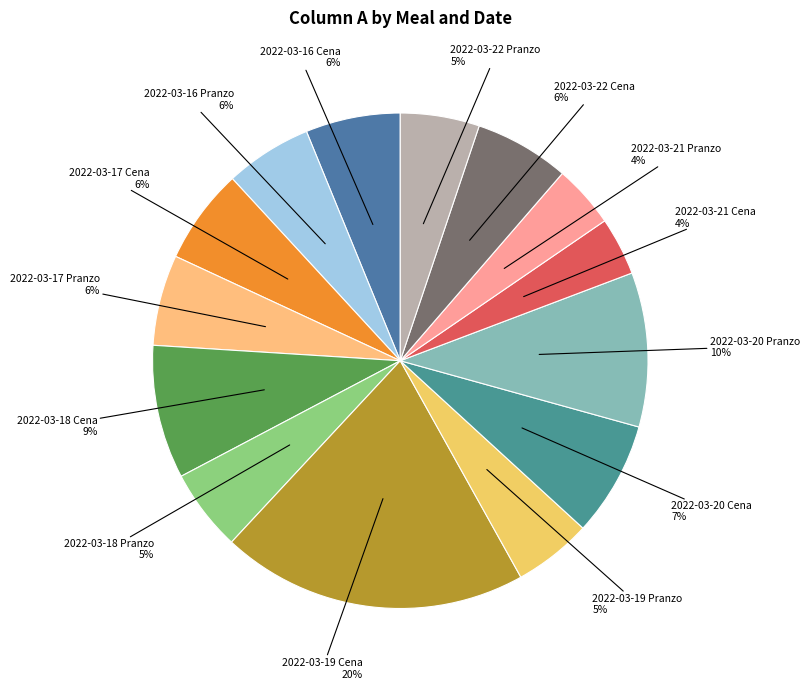

Between 2022-03-20 Pranzo and 2022-03-22 Pranzo, which is larger?

2022-03-20 Pranzo